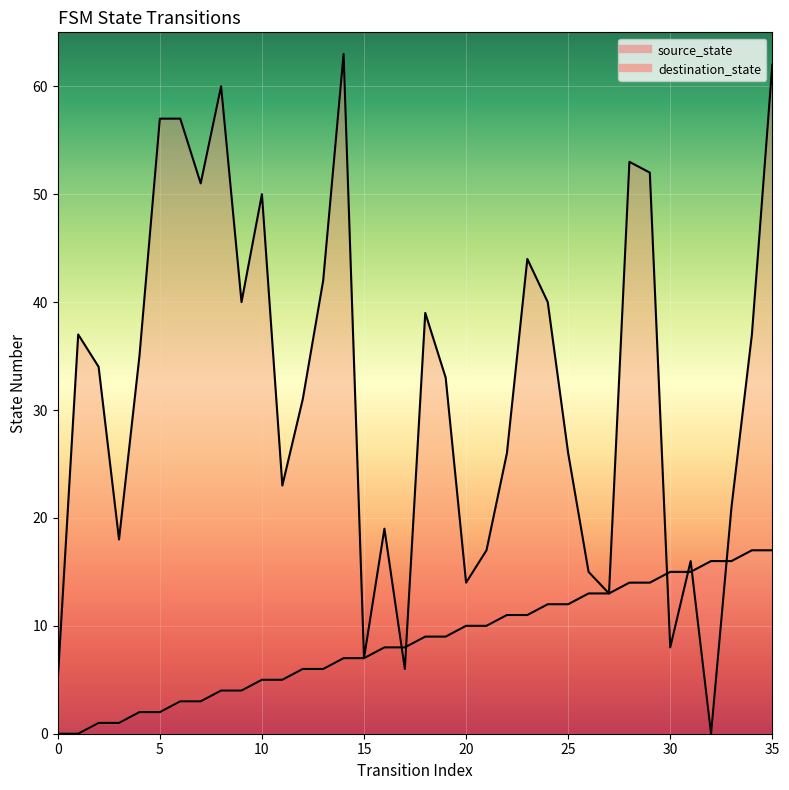

Which series has the largest Y range (max minus min)?

destination_state